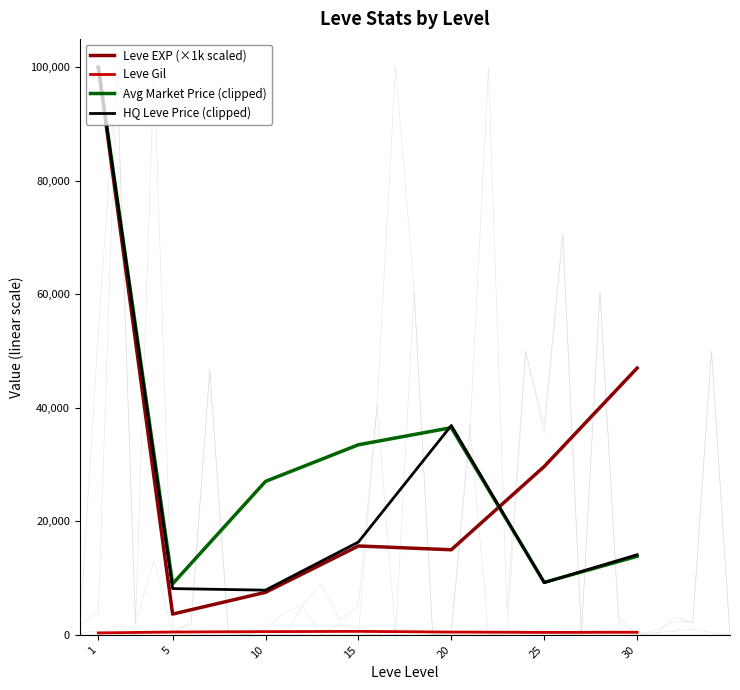

At which label is Leve Gil closest to 486?

20